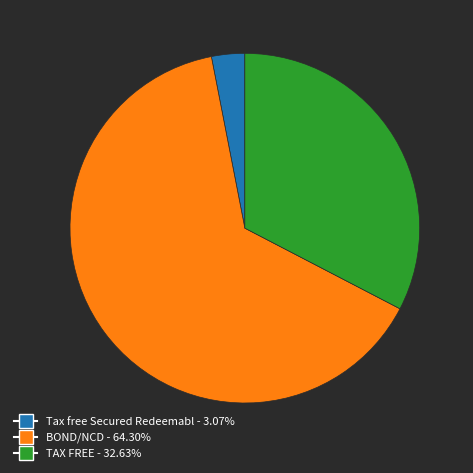

Which has a higher value, Tax free Secured Redeemabl or TAX FREE?

TAX FREE